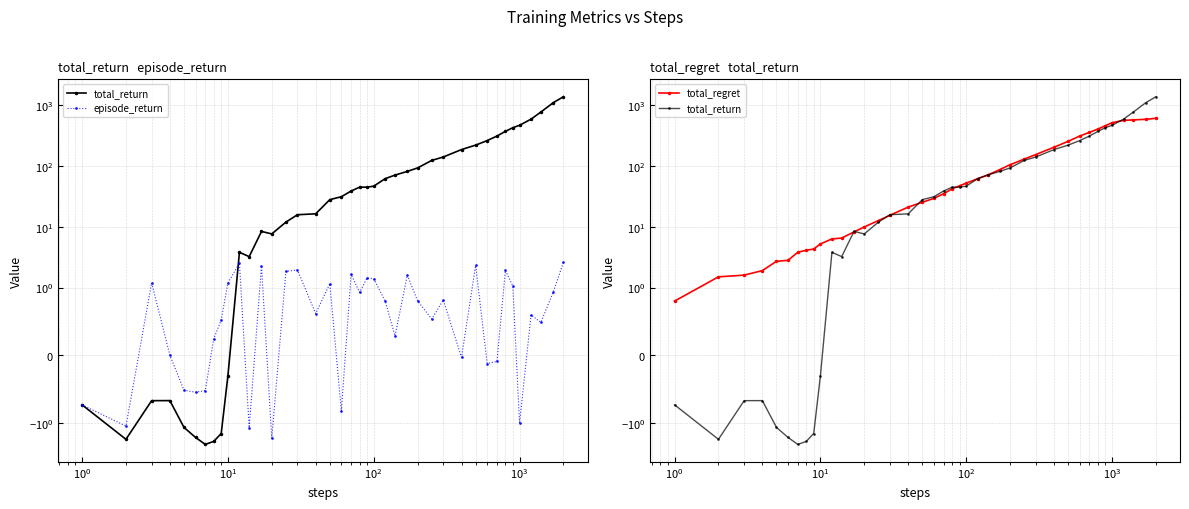

The value of total_return at 25 is 107.2. True or false?

False